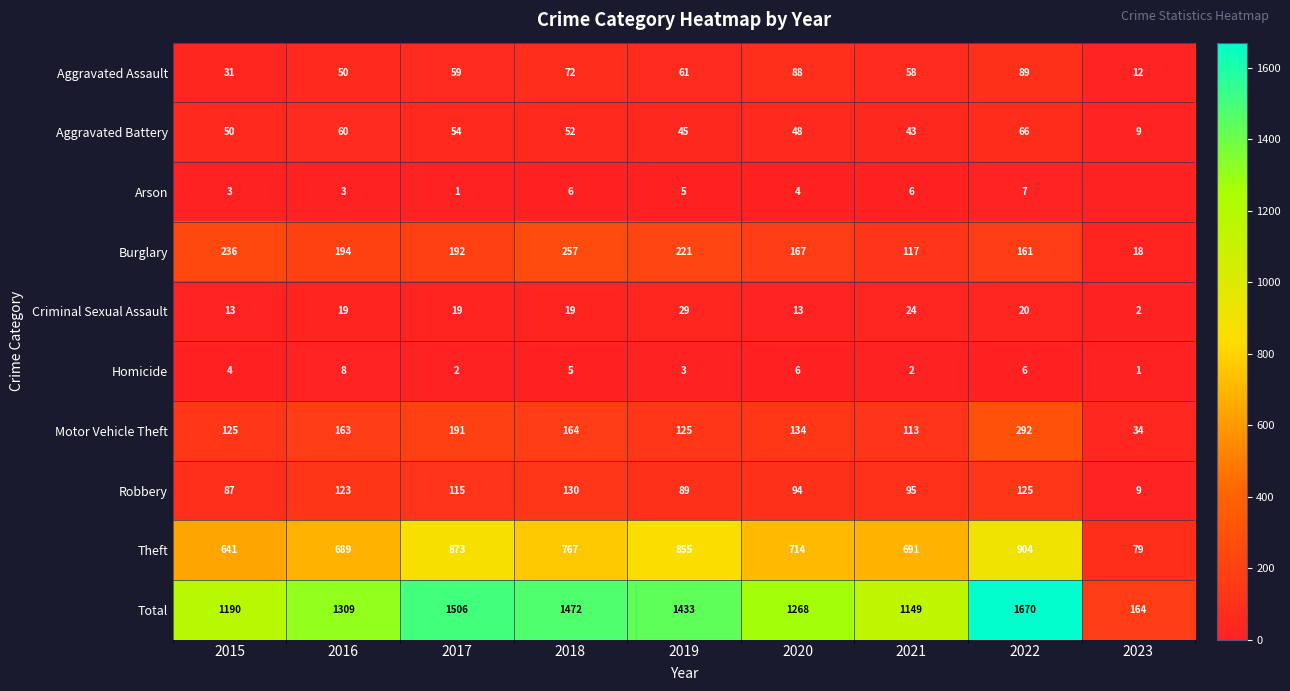

At which category is the sum across all series the highest?

2022